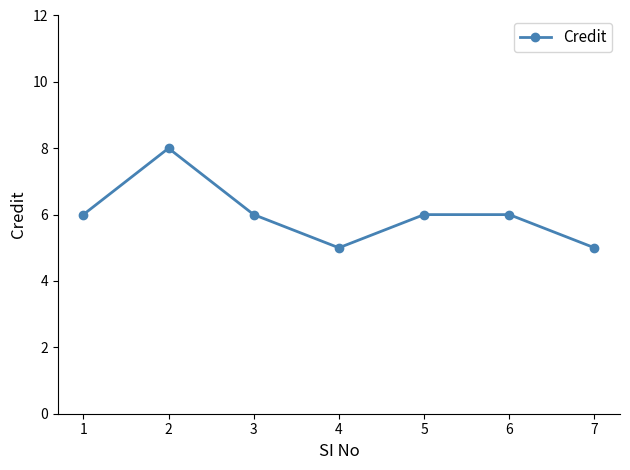

The chart shows a value of 8 at 7. True or false?

False